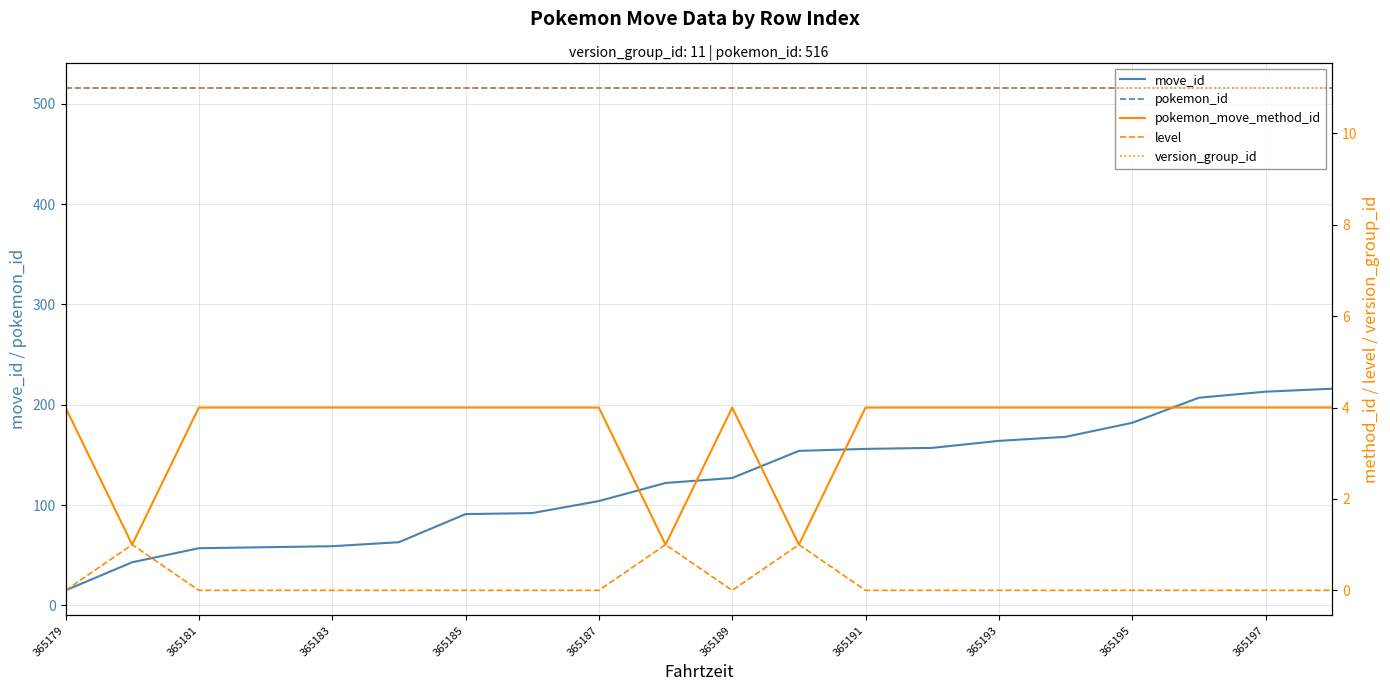

Is it true that move_id equals 29 at 365183?

False